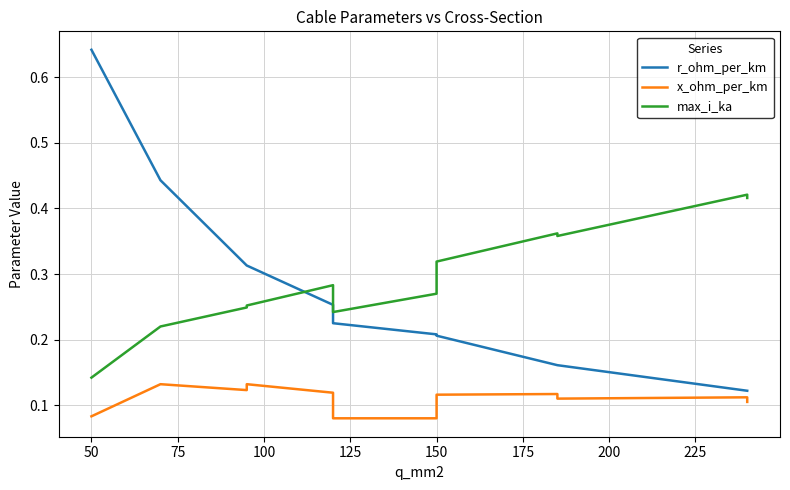

Does the chart have visible grid lines?

Yes